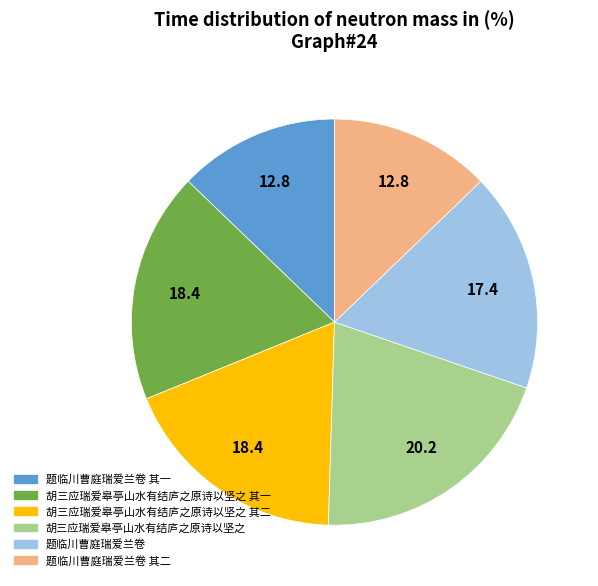

Is there any slice that represents more than half of the pie?

No